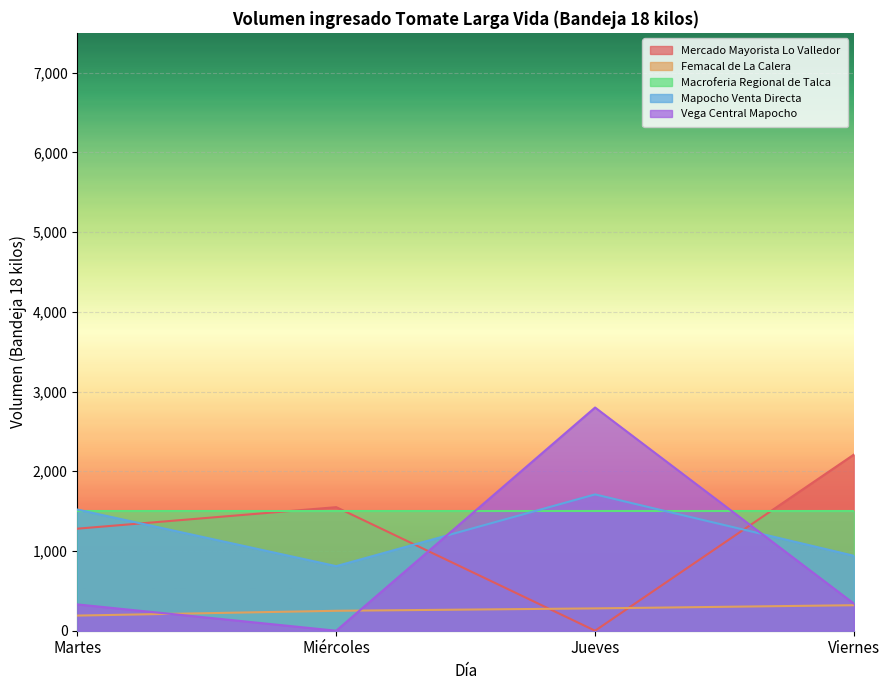

What is the total value across all series at Viernes?

5310